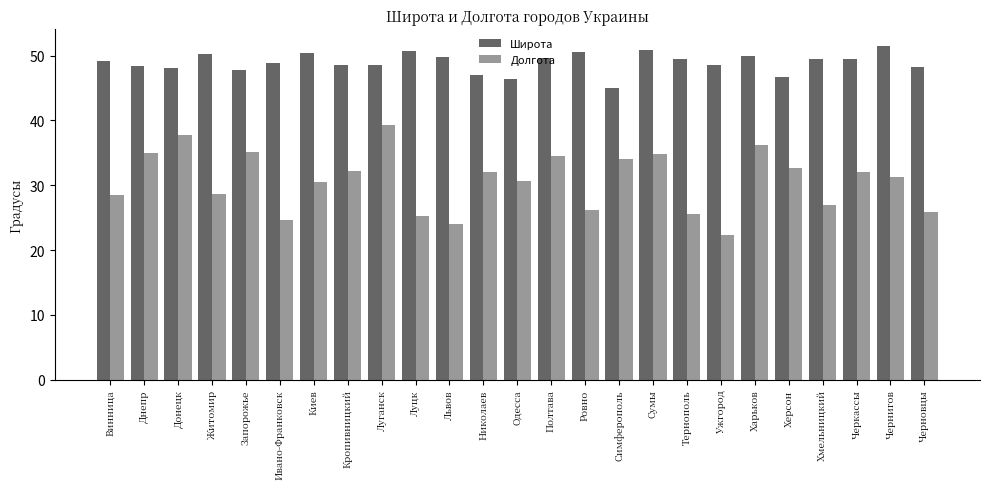

What is the label of the 20th bar from the right?

Ивано-Франковск